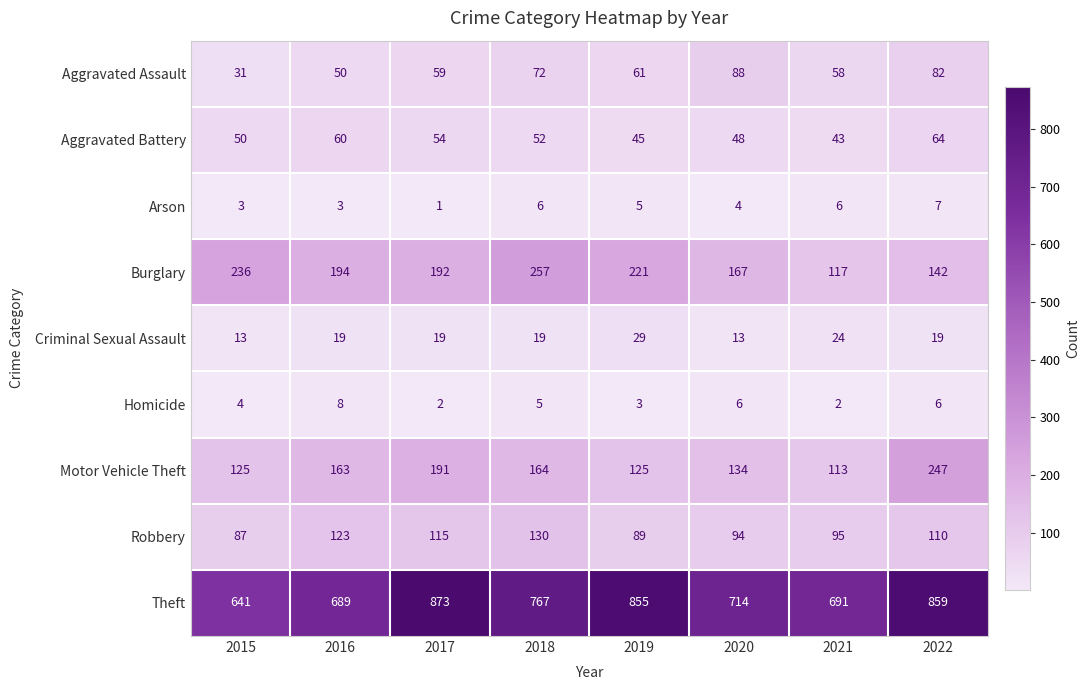

How many distinct data groups are displayed?

9